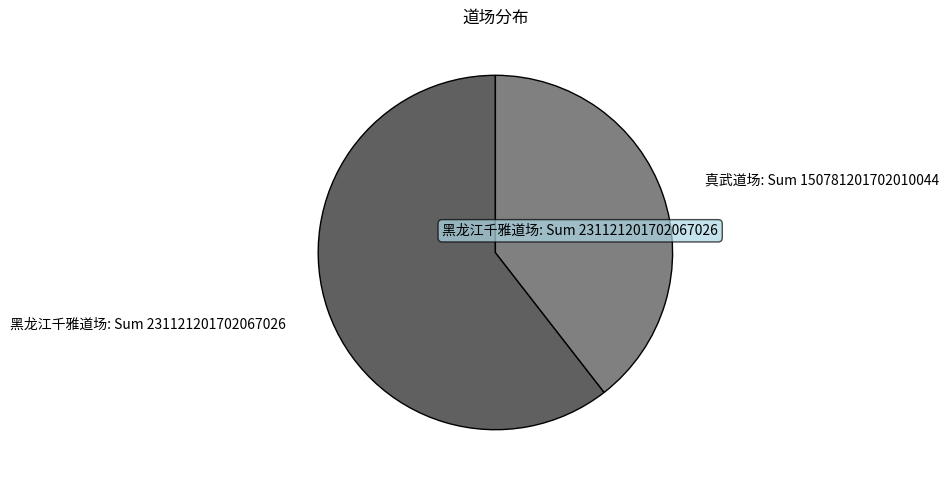

Rank the categories by value from lowest to highest.

真武道场, 黑龙江千雅道场